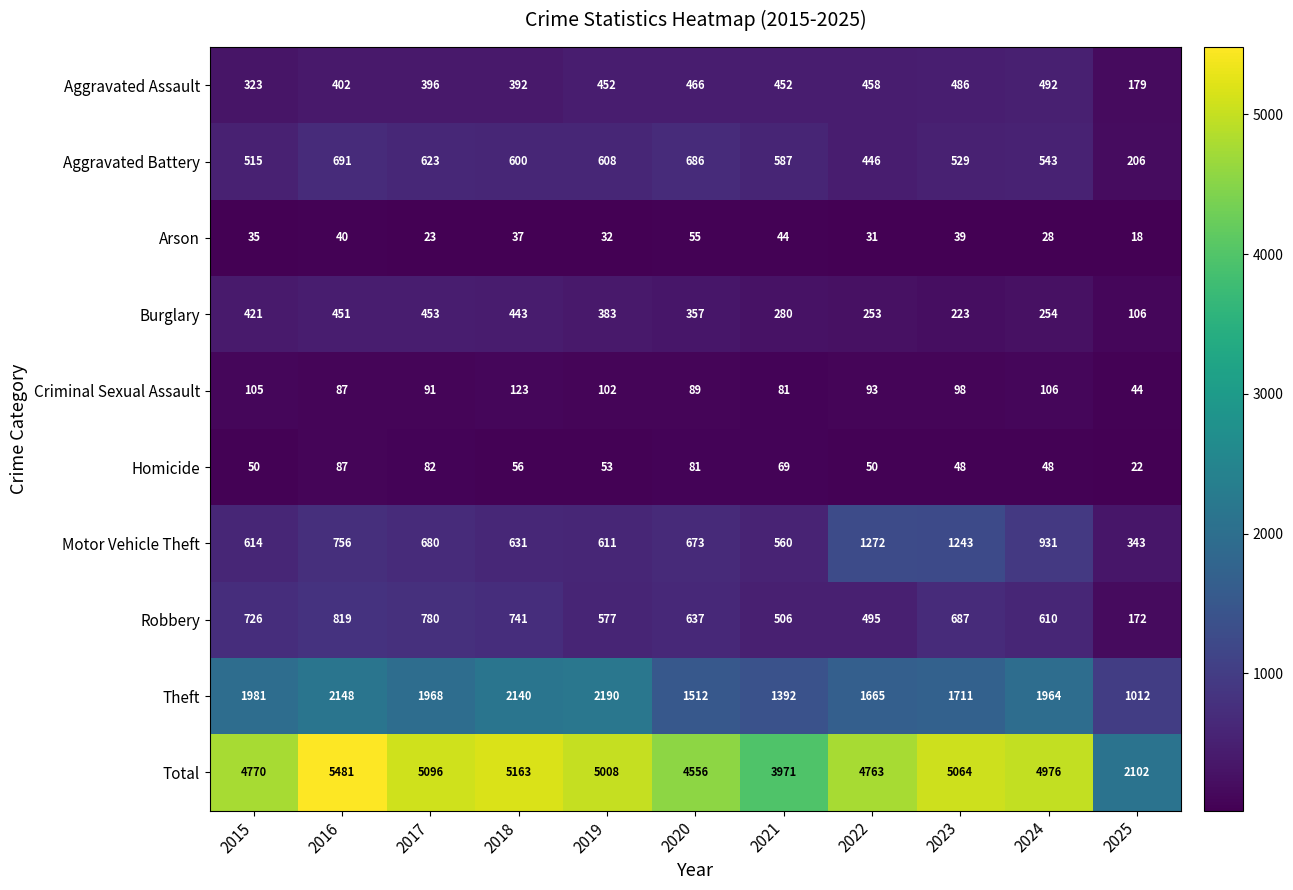

The value of Aggravated Battery at 2018 is 600. True or false?

True